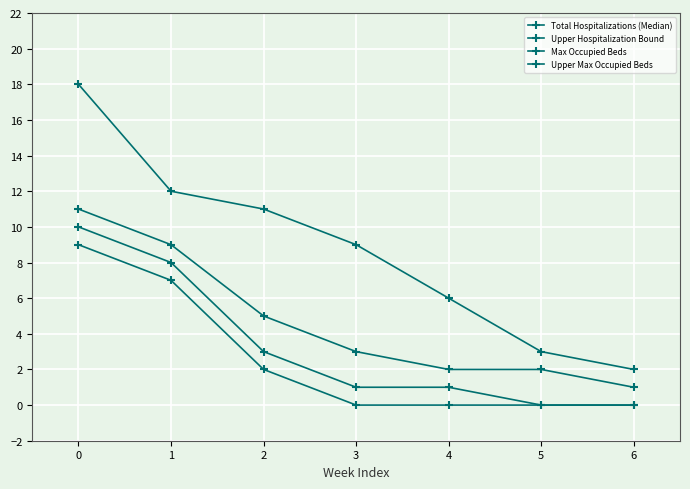

What is the sum of all Upper Max Occupied Beds values?

61